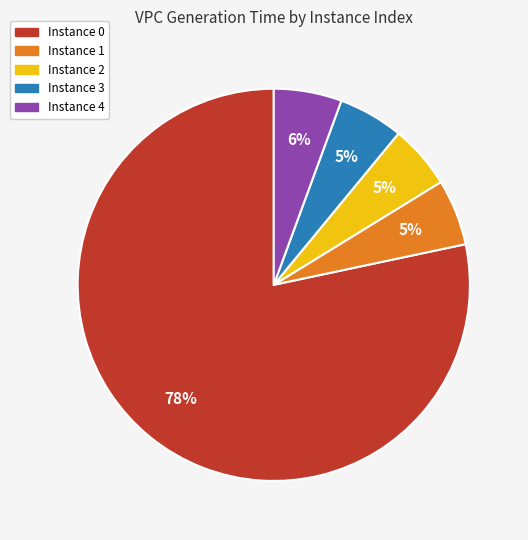

To the nearest percent, what is the average slice percentage?

20%